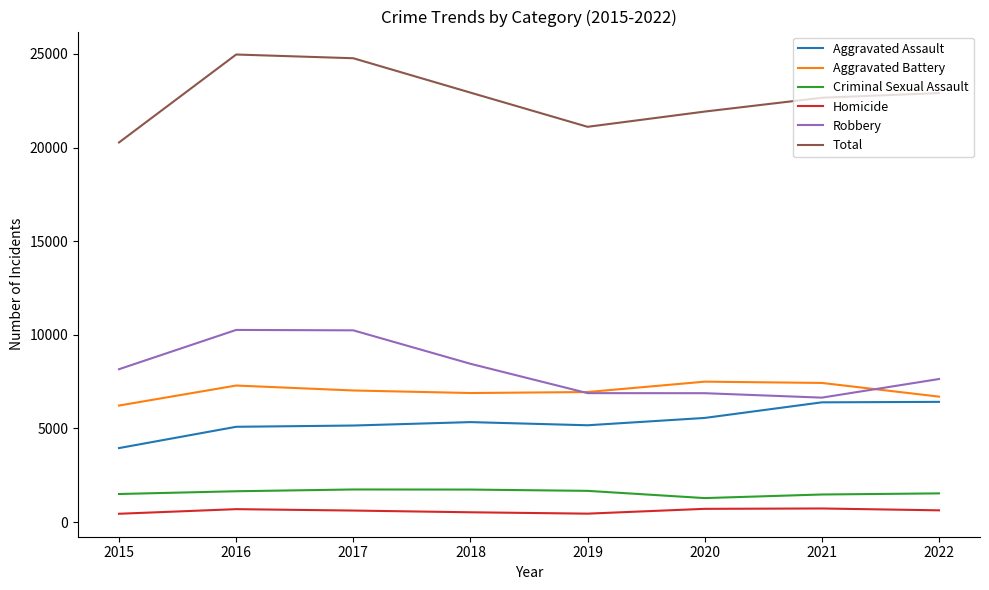

In Aggravated Assault, how many points are lower than both neighbors (excluding endpoints)?

1